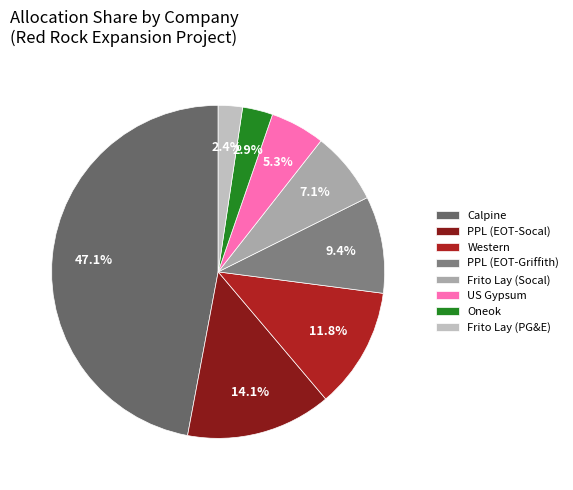

To the nearest percent, what is the difference between the PPL (EOT-Socal) and Western slice percentages?

2%